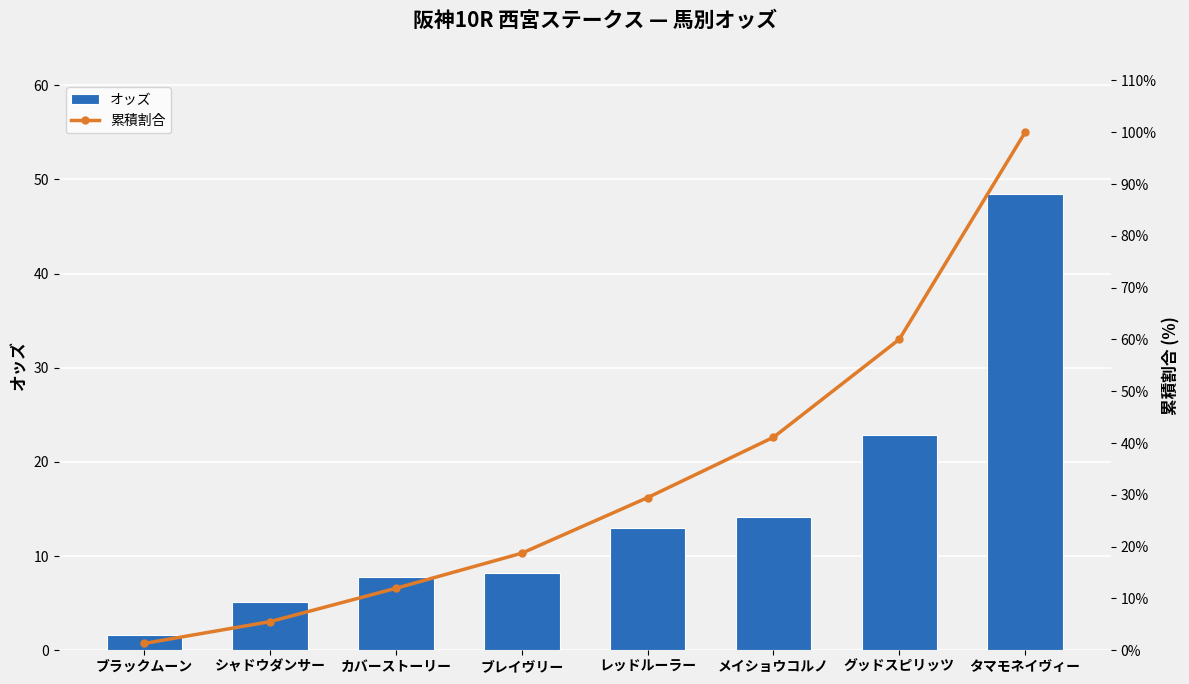

Reading right to left, list all the values displayed in this chart.

オッズ: タマモネイヴィー=48.4	グッドスピリッツ=22.9	メイショウコルノ=14.1	レッドルーラー=13.0	ブレイヴリー=8.2	カバーストーリー=7.8	シャドウダンサー=5.1	ブラックムーン=1.6
累積割合: タマモネイヴィー=100.0	グッドスピリッツ=60.0	メイショウコルノ=41.1	レッドルーラー=29.5	ブレイヴリー=18.7	カバーストーリー=12.0	シャドウダンサー=5.5	ブラックムーン=1.3